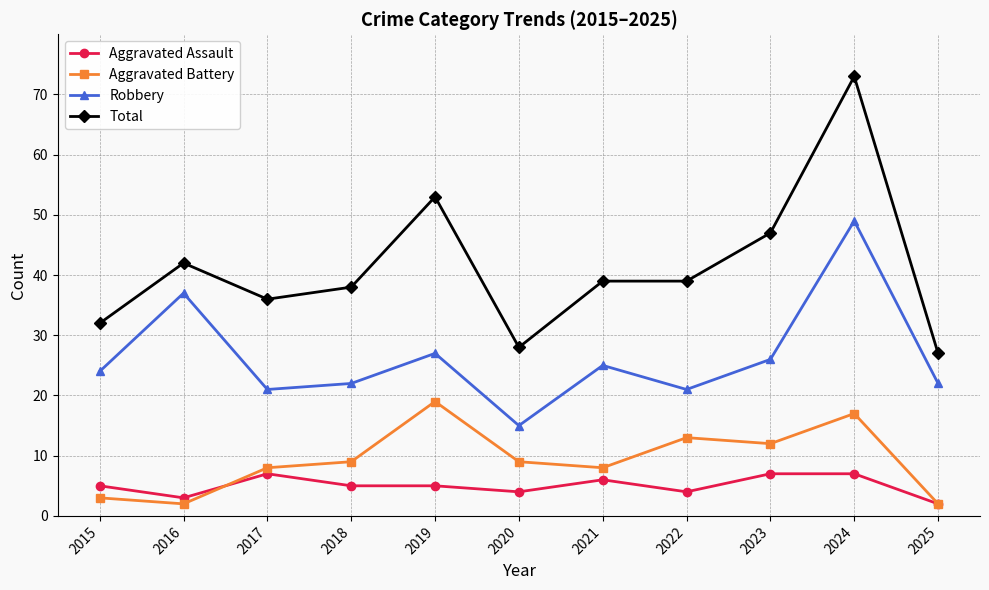

Where is the first local minimum for Total?

2017